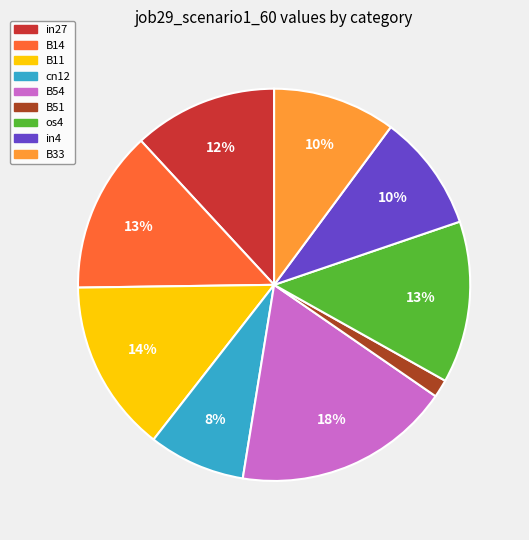

Which has a higher value, B14 or B51?

B14